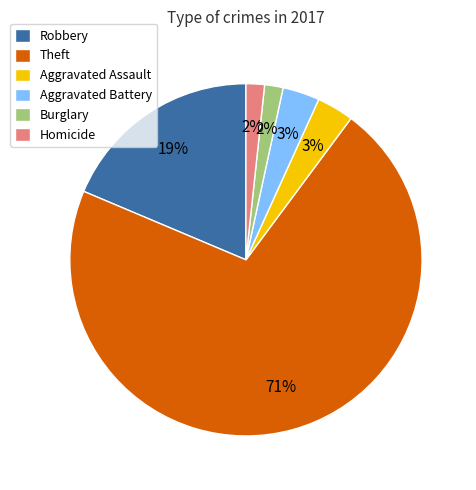

What is the largest slice in the pie chart?

Theft